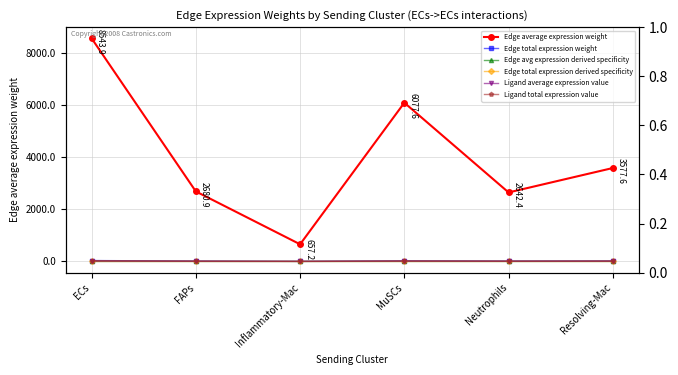

What are all the series names shown in the legend?

Edge average expression weight, Edge total expression weight, Edge avg expression derived specificity, Edge total expression derived specificity, Ligand average expression value, Ligand total expression value